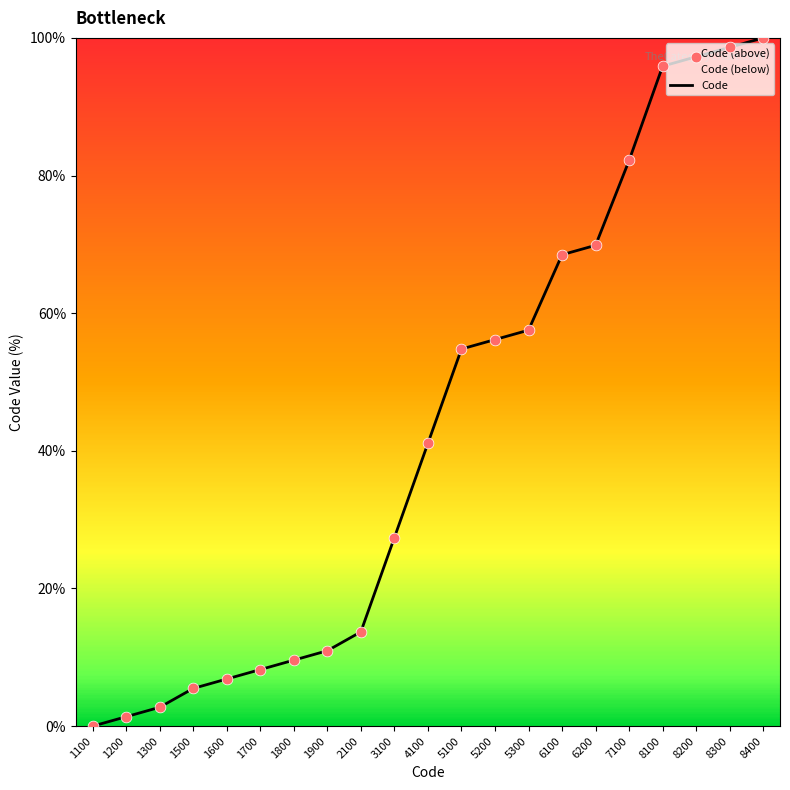

Which has a higher value, 8300 or 3100?

8300